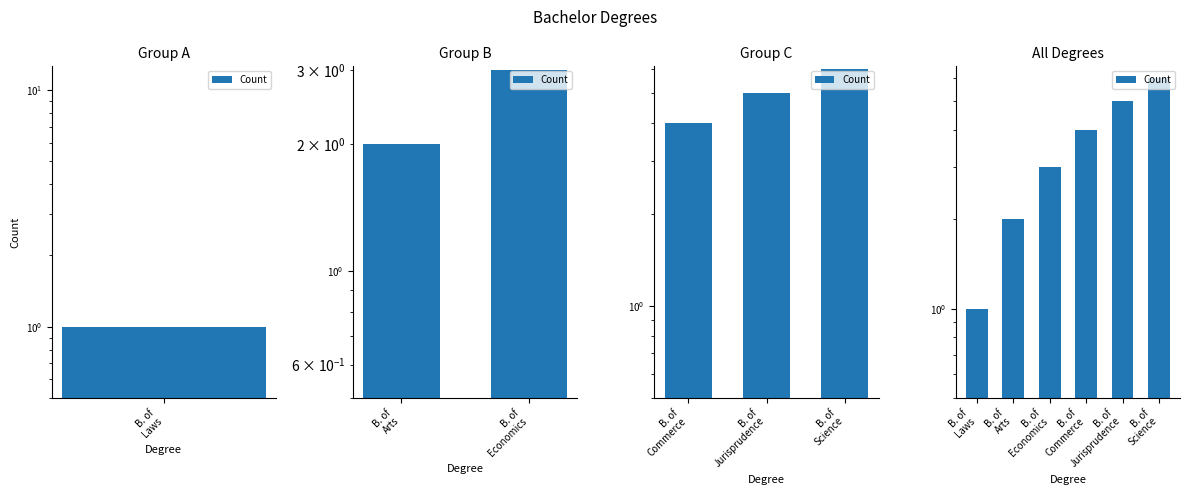

The chart shows a value of 1 at B. of Arts. True or false?

False